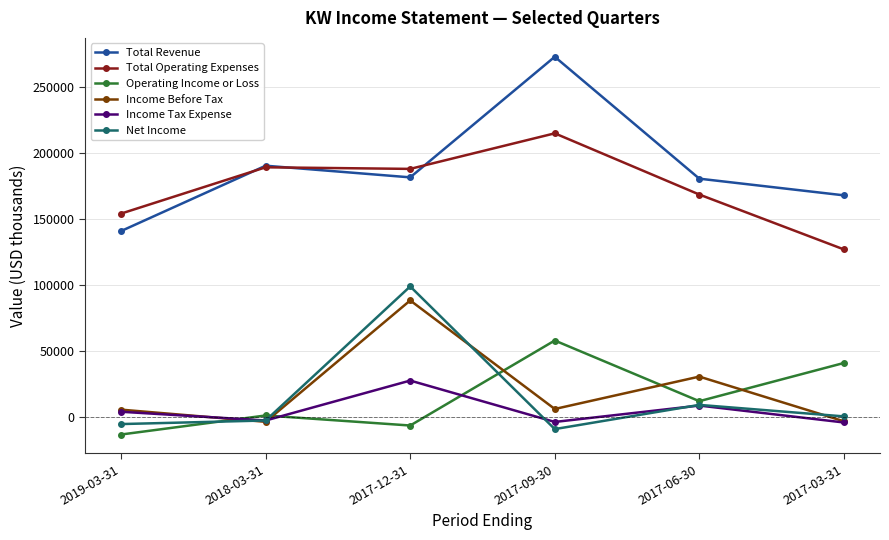

What is the total value across all series at 2017-12-31?

577200